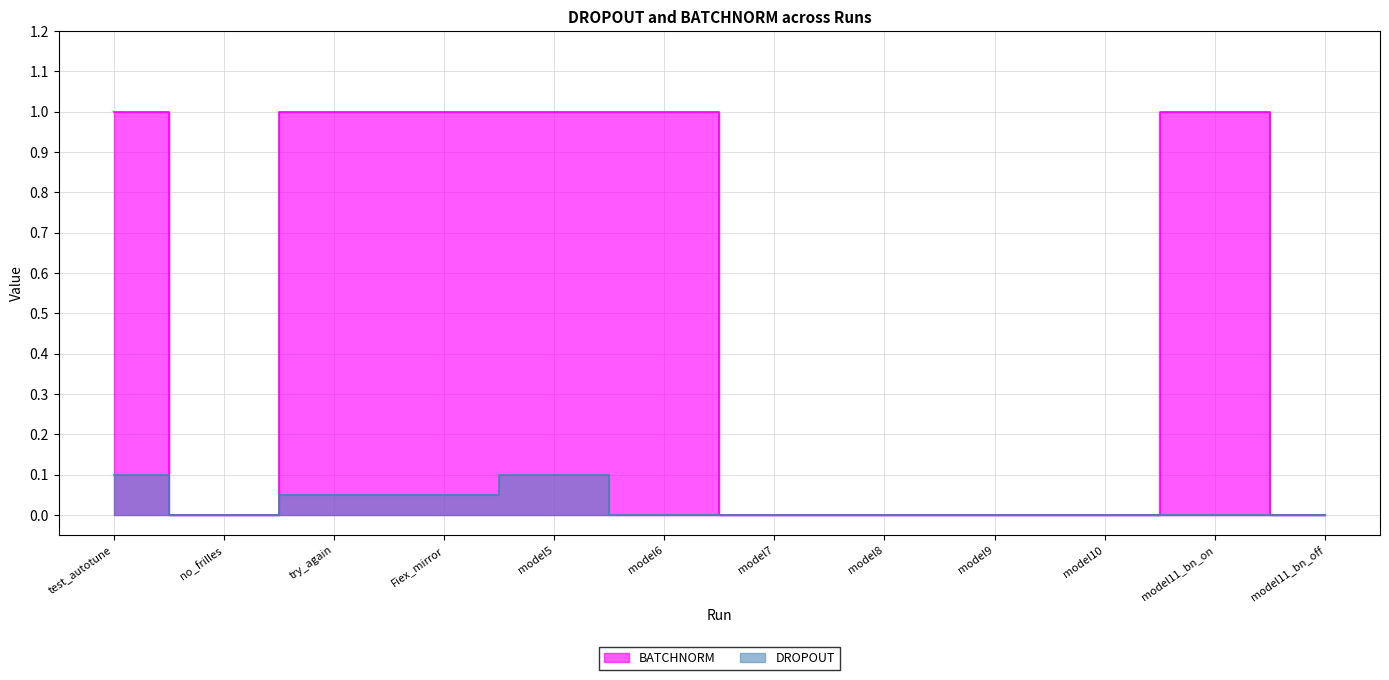

Count the DROPOUT values in the range 0 to 1.

12